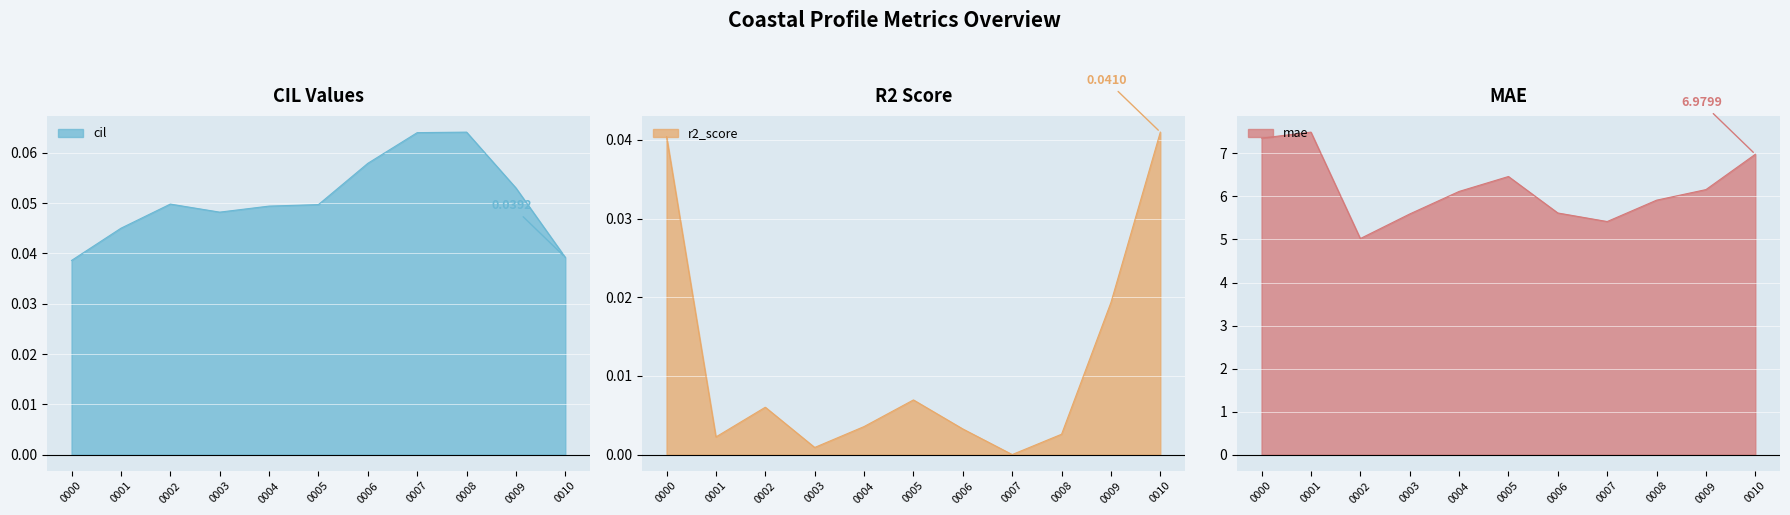

How many data points does each series have?

11